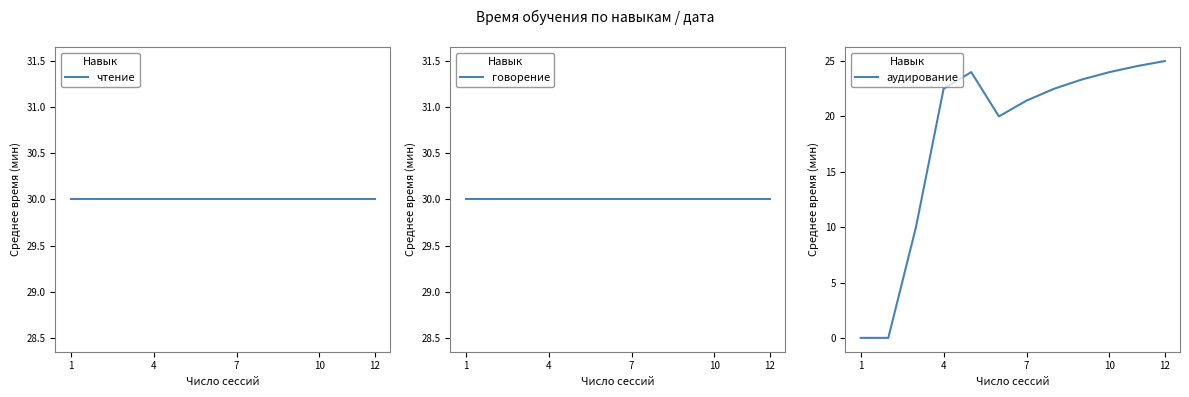

Is it true that аудирование equals 33.2 at 7?

False